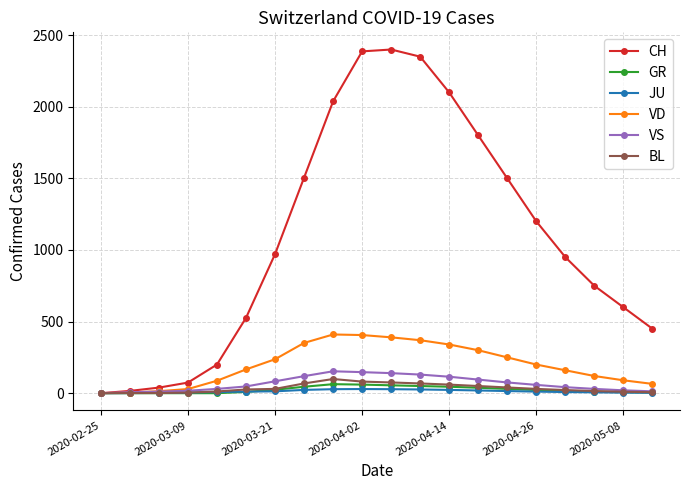

What is the maximum value shown in the chart?

2400